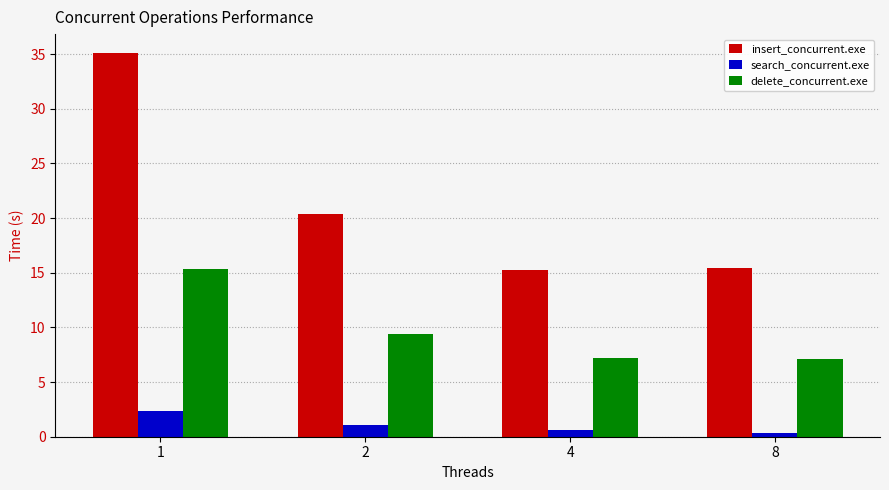

Which series has the widest spread of values?

insert_concurrent.exe